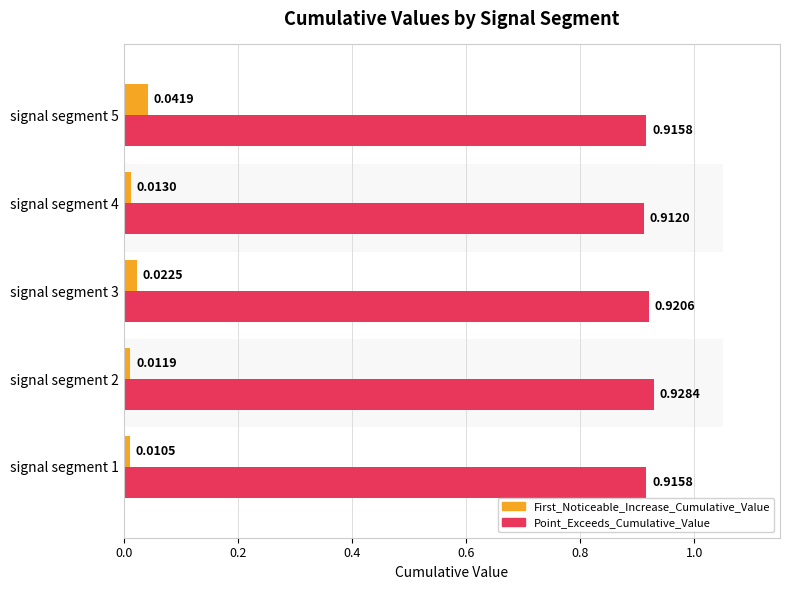

True or false: First_Noticeable_Increase_Cumulative_Value has a value of 0.0 at signal segment 4.

True